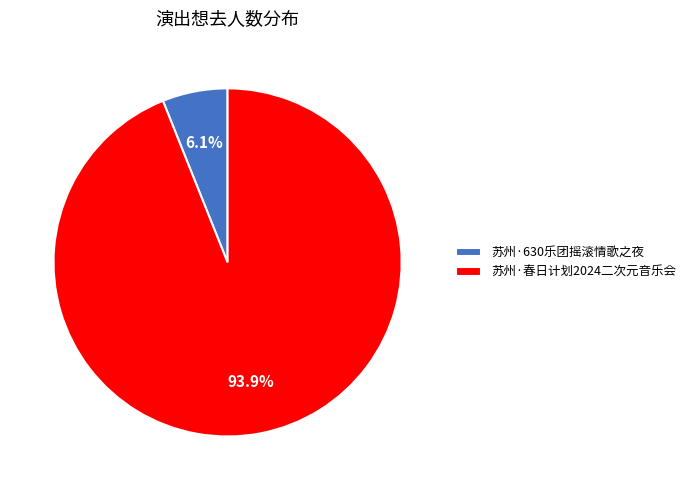

What percentage is NOT represented by 苏州·630乐团摇滚情歌之夜?

93.9%